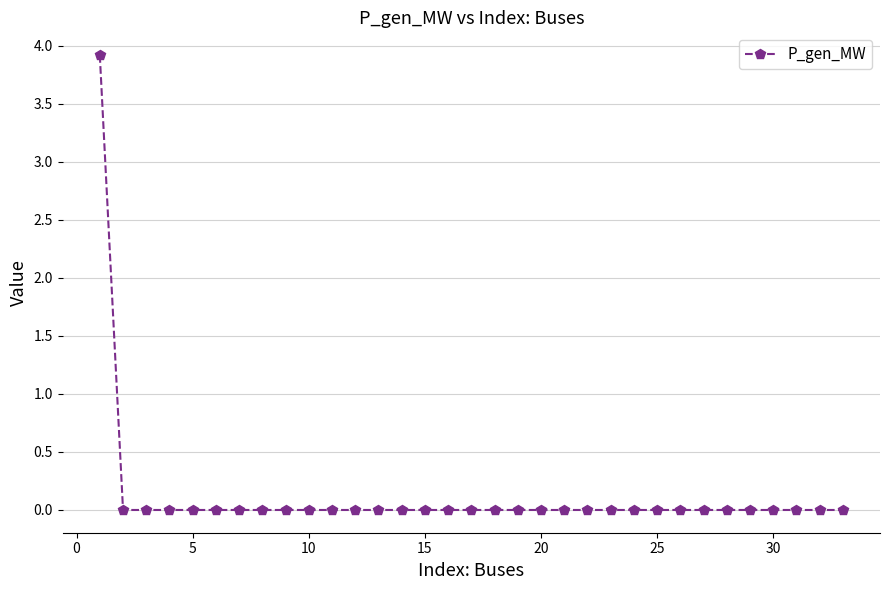

How many lines are shown in the chart?

1